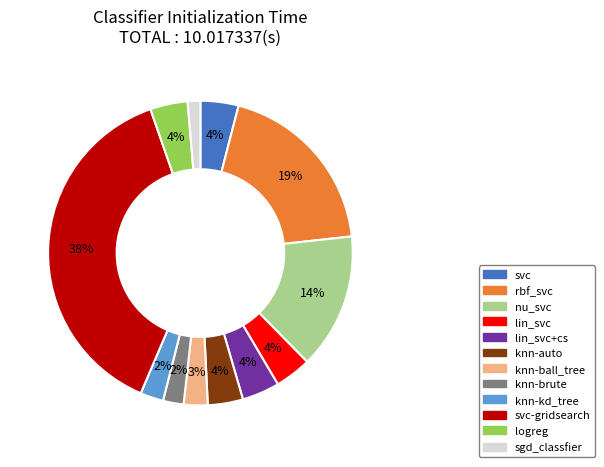

Does any single category account for the majority?

No